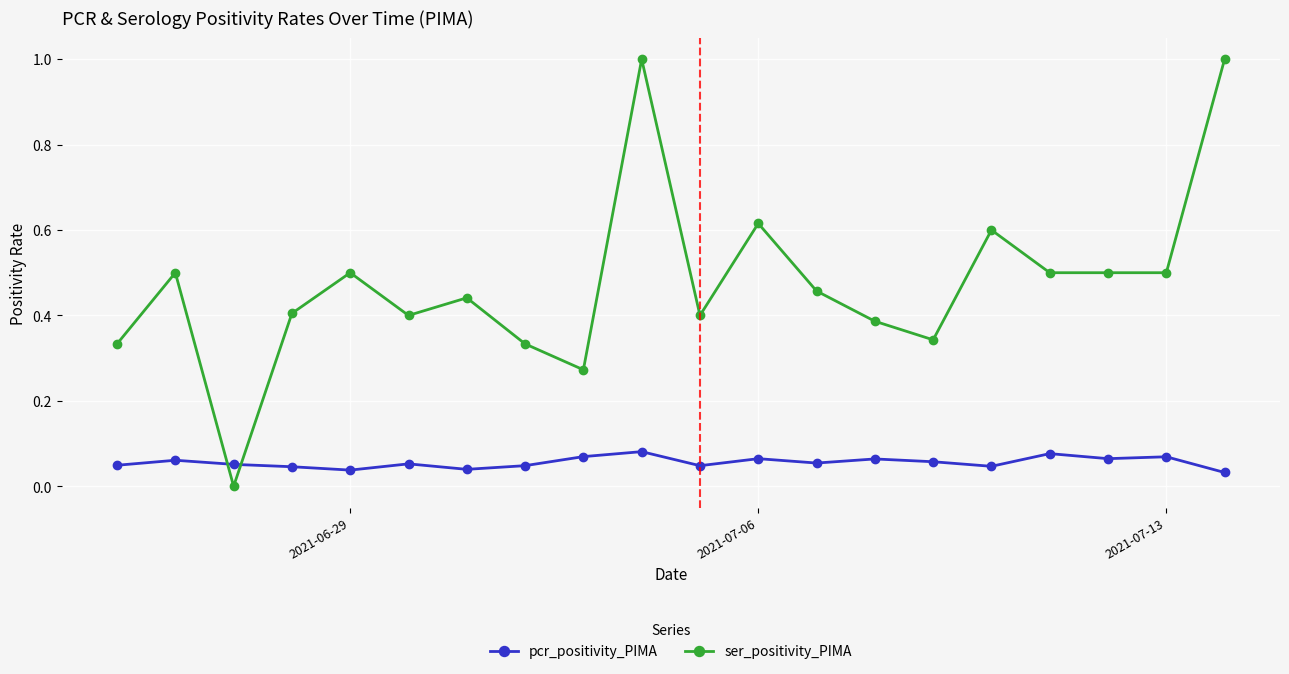

Which series has the widest spread of values?

ser_positivity_PIMA